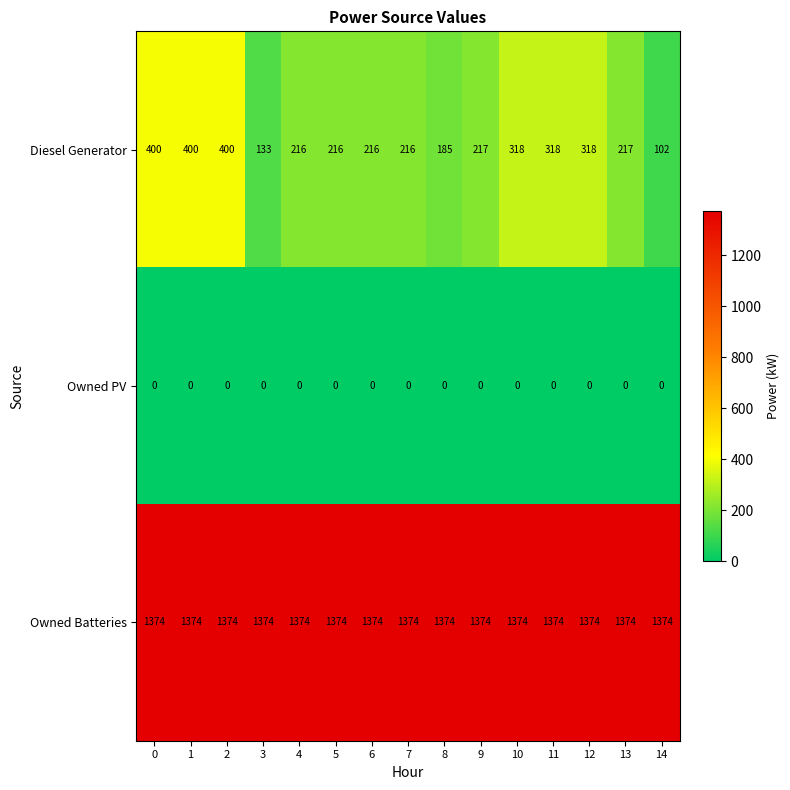

List the series in order of their peak value, highest first.

Owned Batteries, Diesel Generator, Owned PV